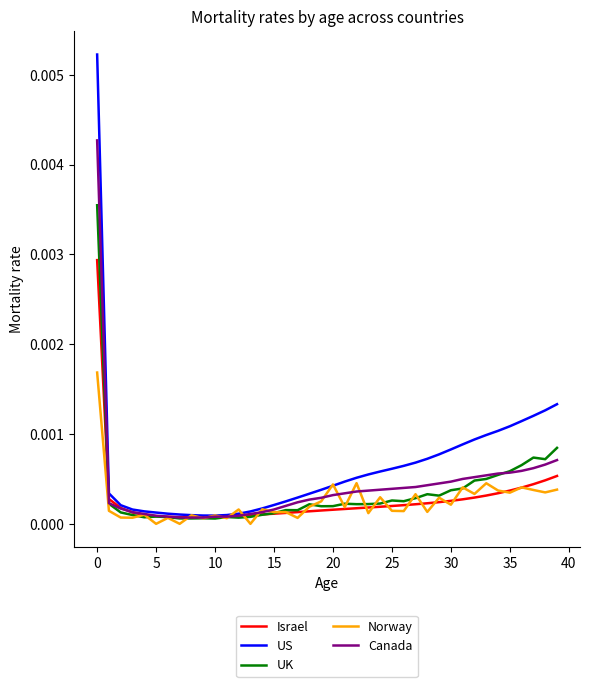

Which series has the widest spread of values?

US